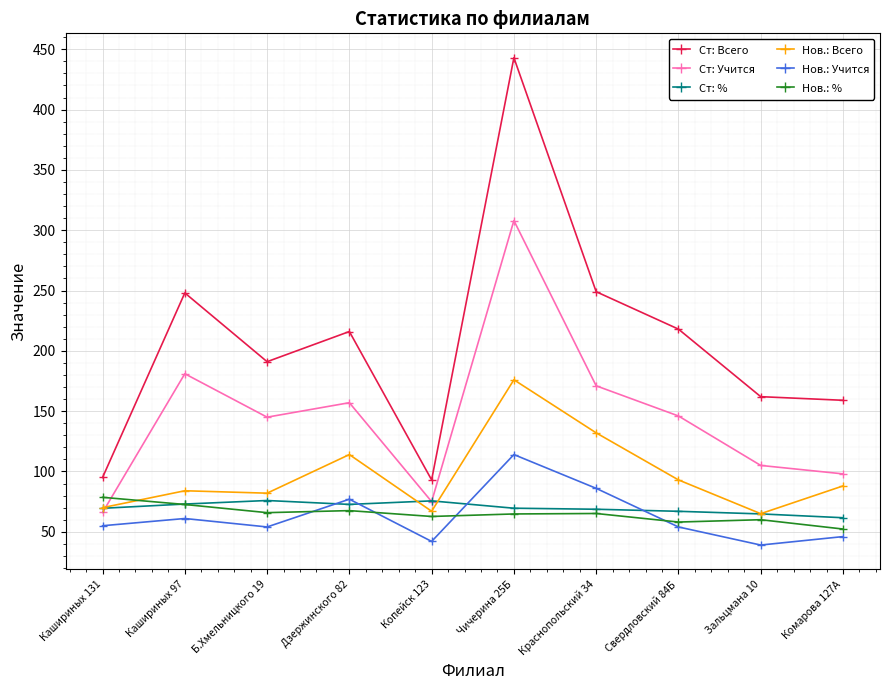

Which series has the widest spread of values?

Ст: Всего